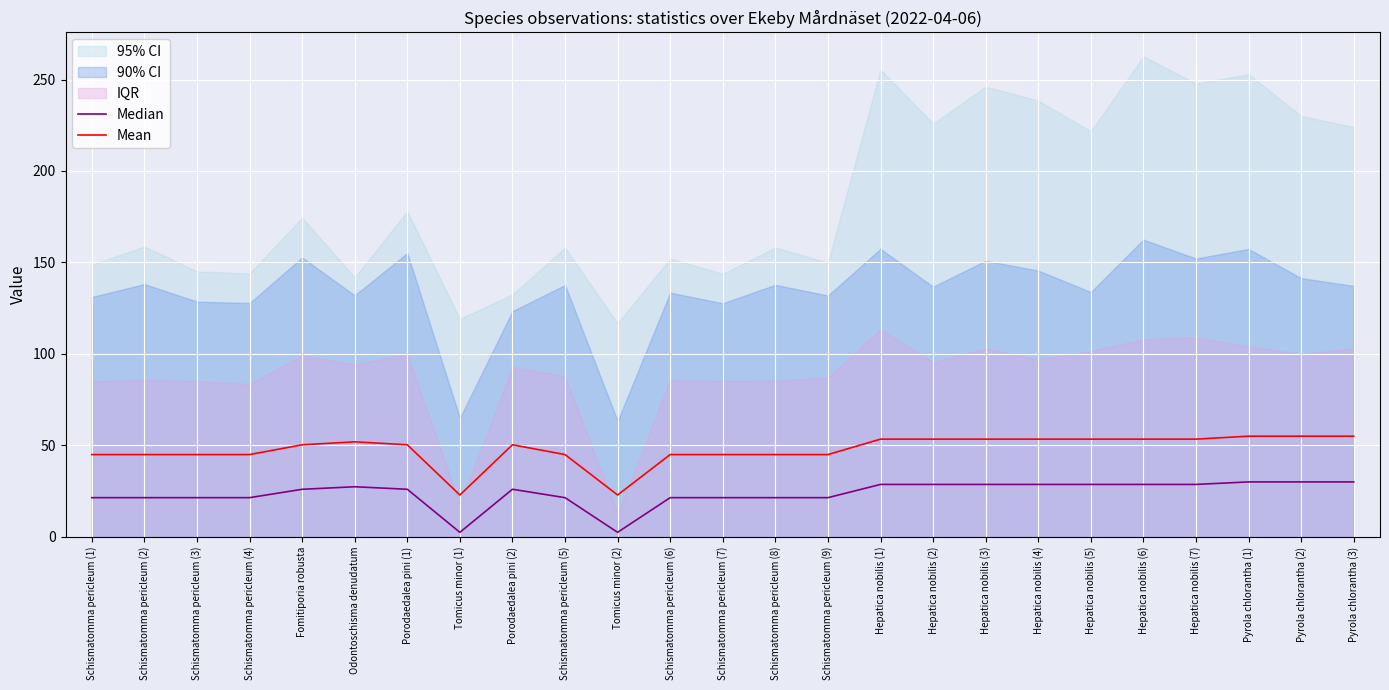

True or false: Median has a value of 28.3 at Schismatomma pericleum (7).

False